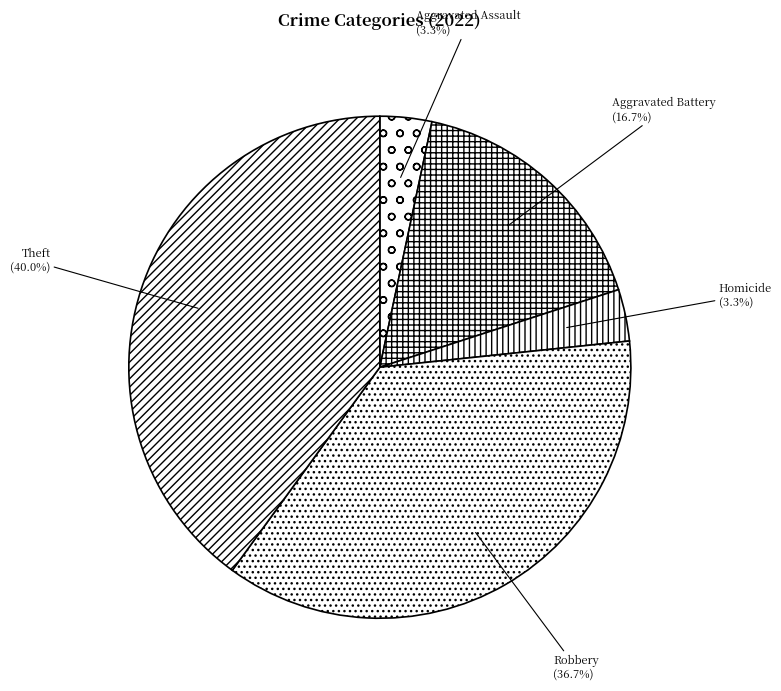

To the nearest percent, what is the difference between the largest and smallest slice percentages?

37%